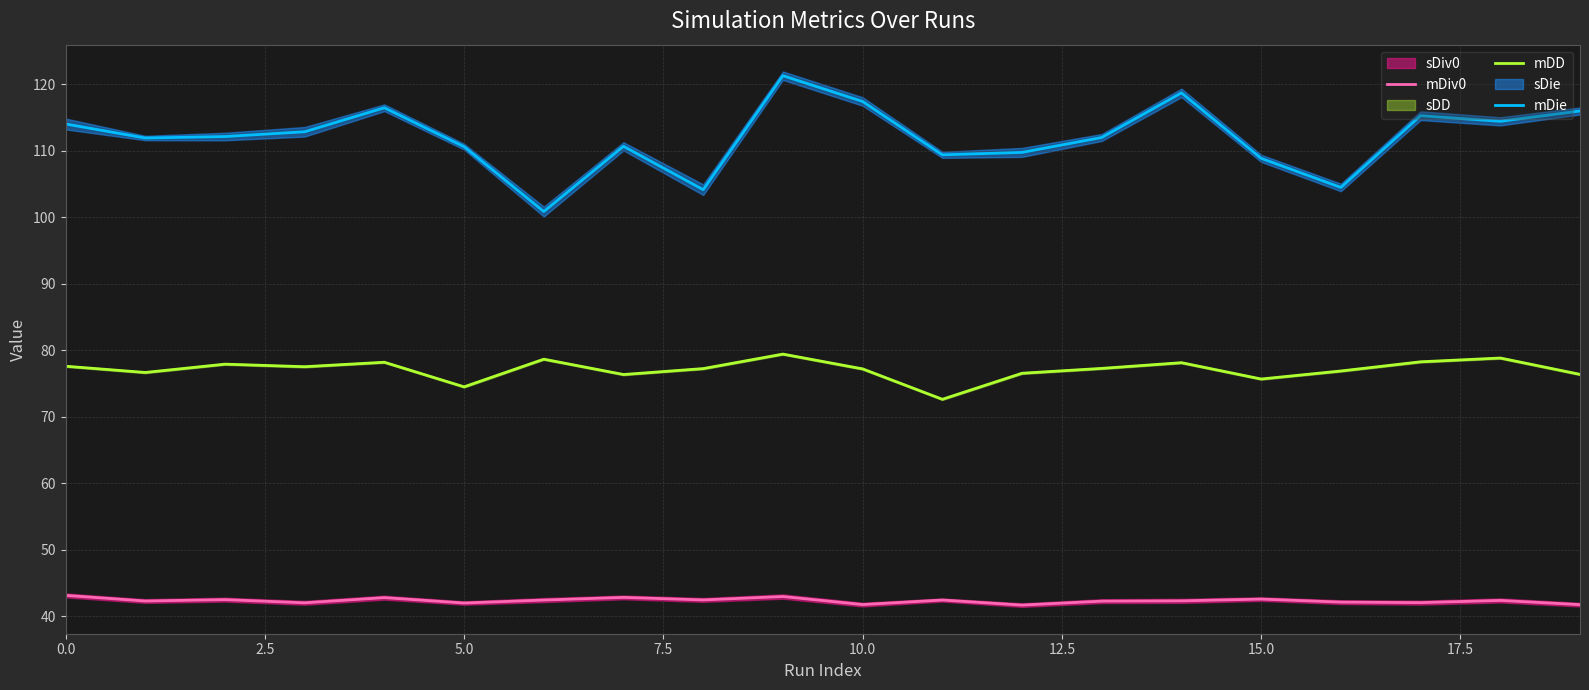

Rank the series by their maximum value, from lowest to highest.

mDiv0, mDD, mDie